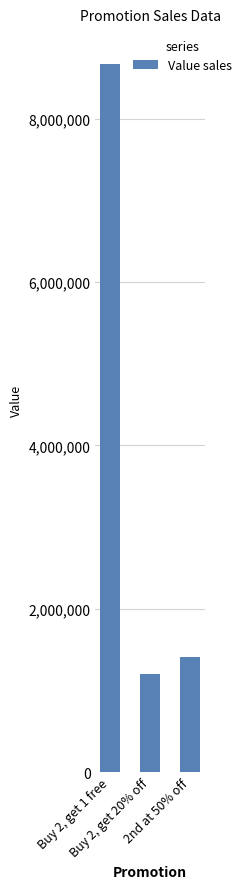

What is the sum of the values at Buy 2, get 20% off and 2nd at 50% off?

2612354